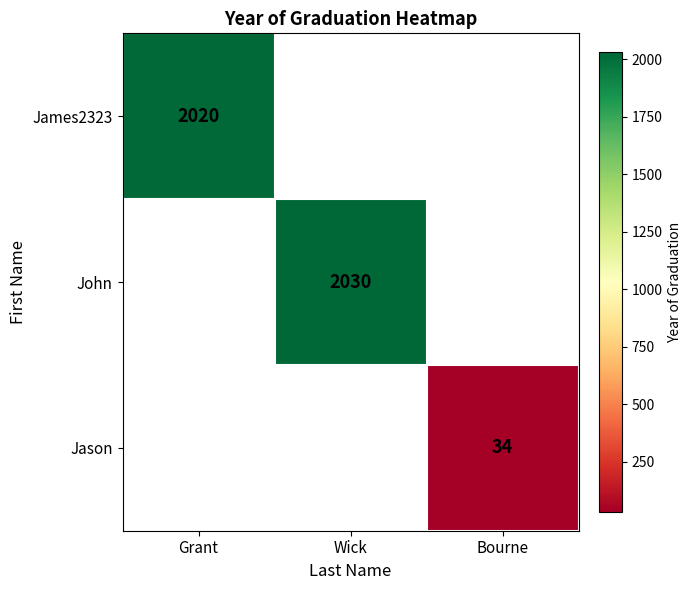

What is the greatest value displayed?

2030.0